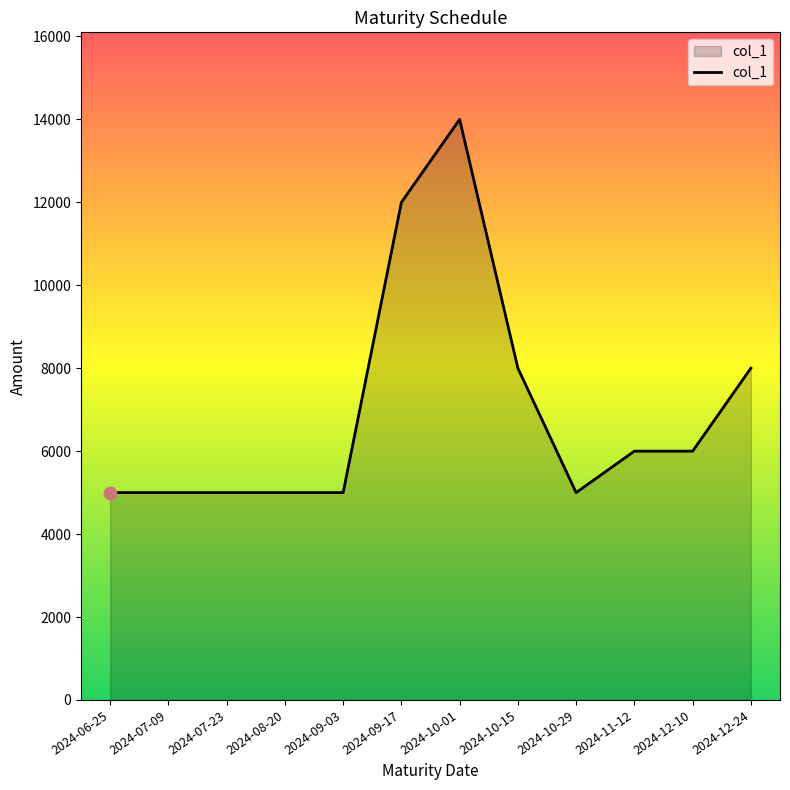

What is the change in value from 2024-07-09 to 2024-11-12?

+1000